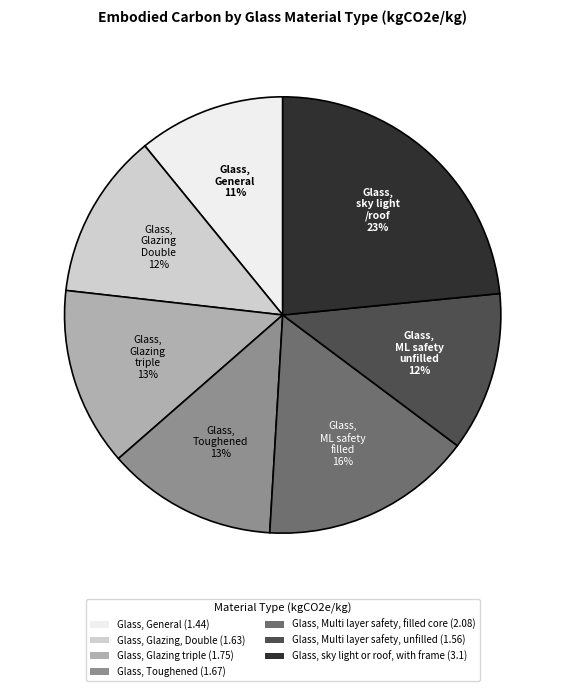

Do Glass, sky light or roof, with frame (3.1) and Glass, Multi layer safety, filled core (2.08) together represent more than half of the pie?

No